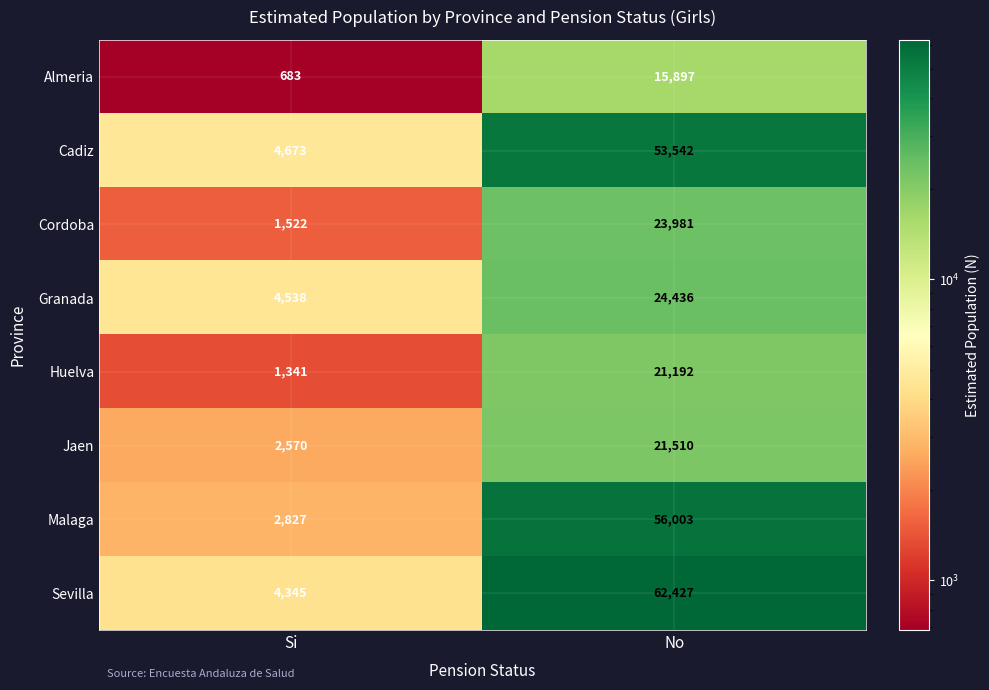

Which series changed the most between Si and No?

Sevilla